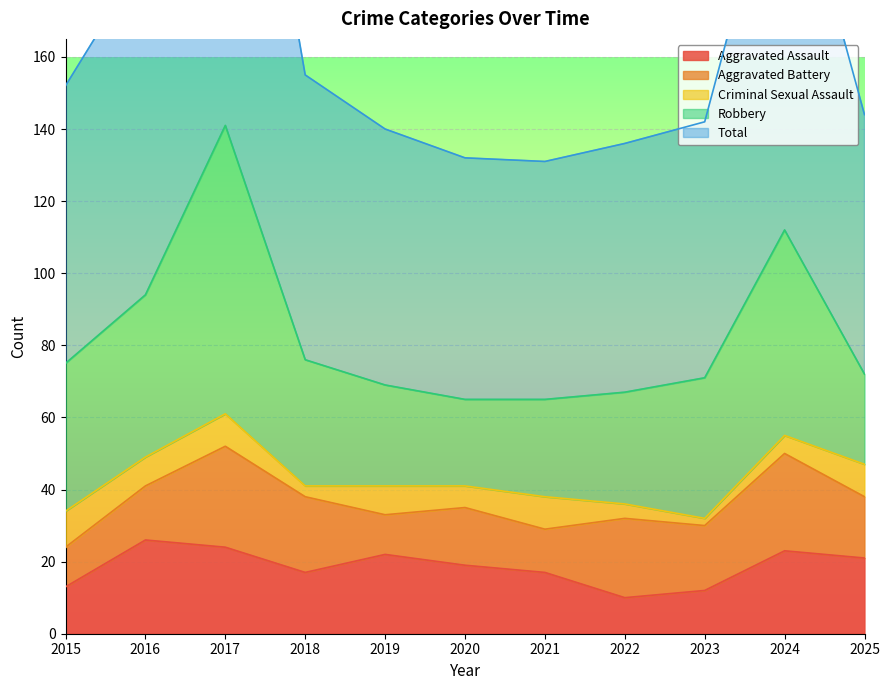

Is the value of Robbery at 2018 greater than the value of Total at 2015?

No